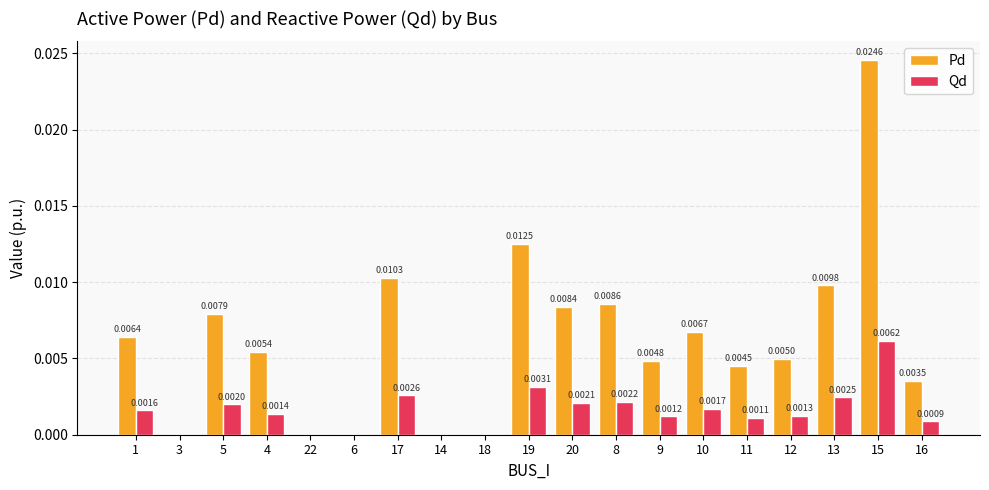

Is the value of Qd at 1 greater than the value of Pd at 14?

Yes